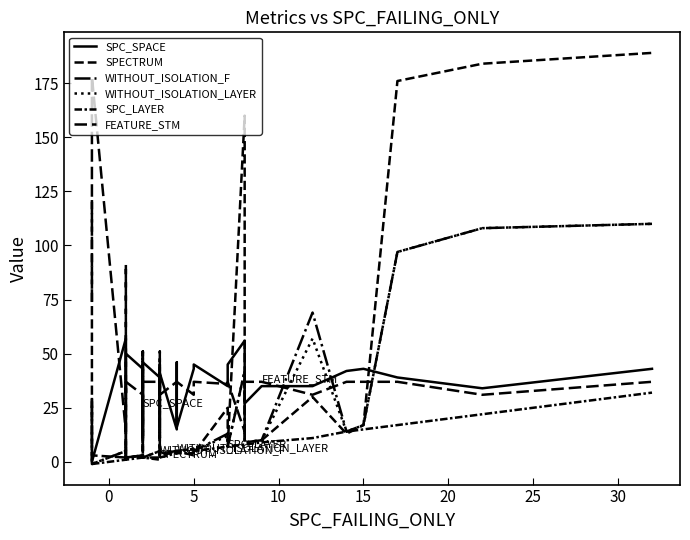

List the series in order of their peak value, highest first.

SPECTRUM, FEATURE_STM, WITHOUT_ISOLATION_F, WITHOUT_ISOLATION_LAYER, SPC_SPACE, SPC_LAYER